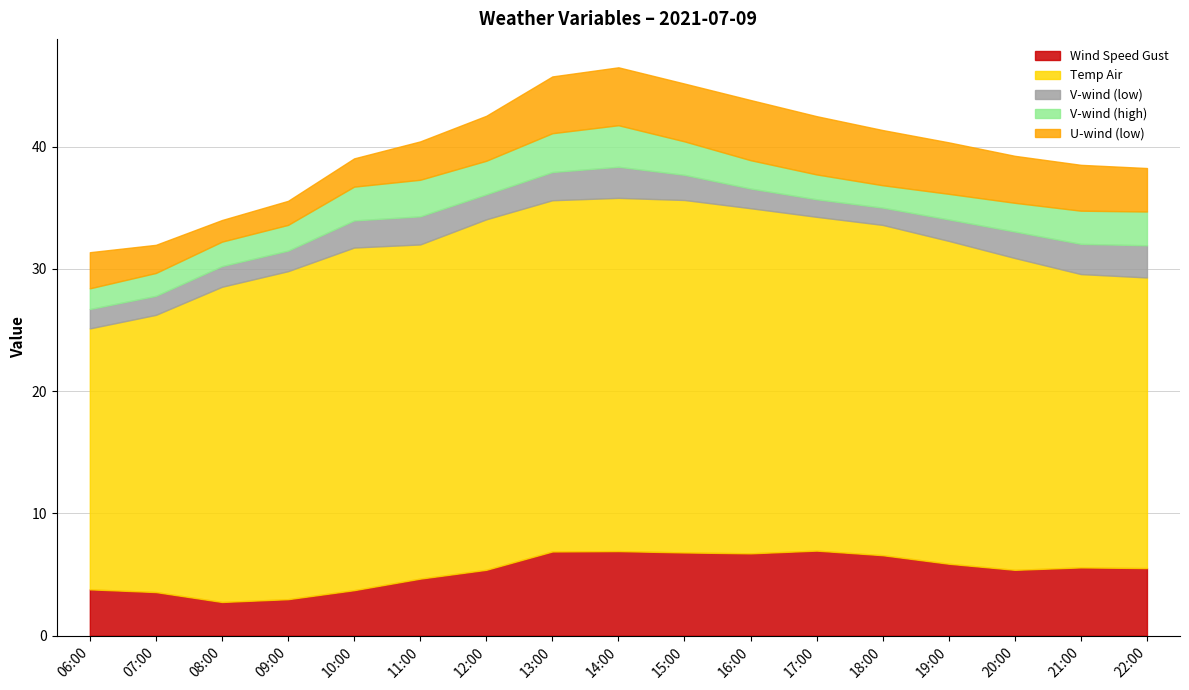

Is the value of V-wind (high) at 14:00 greater than the value of Temp Air at 21:00?

No